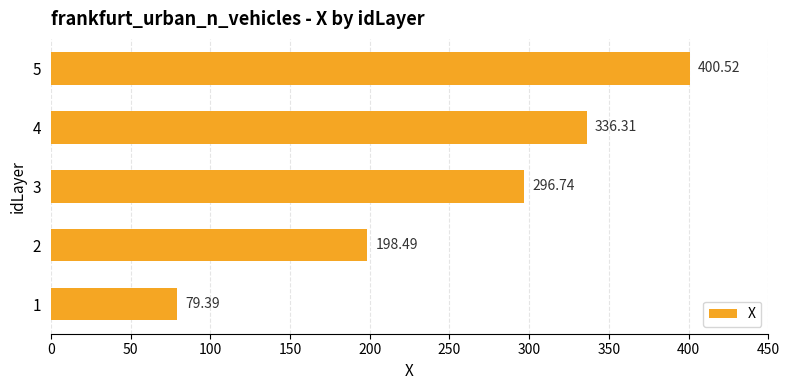

What is the average value?

262.3